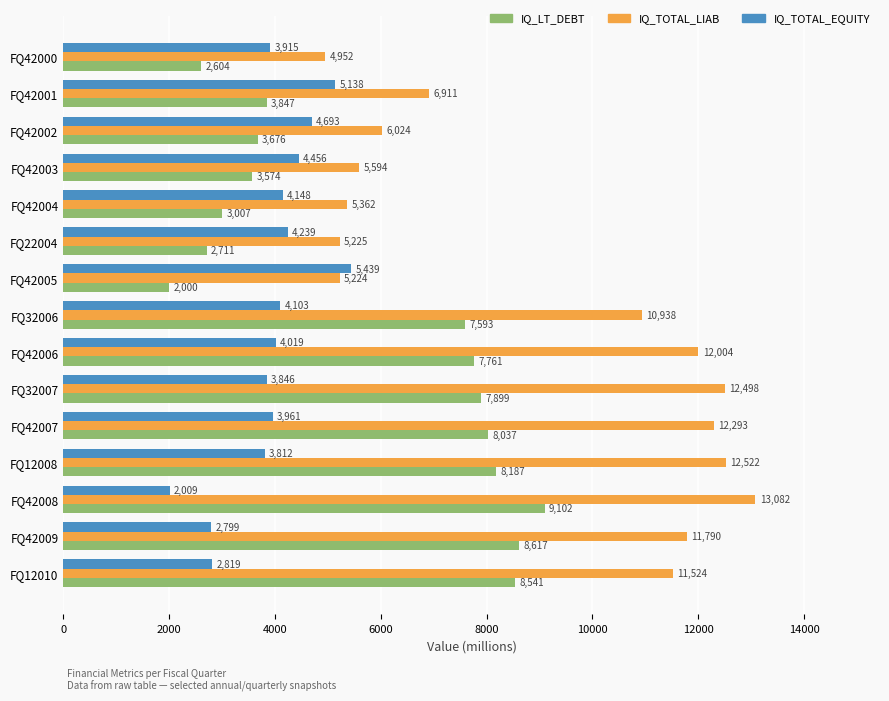

Which series has the widest spread of values?

IQ_TOTAL_LIAB